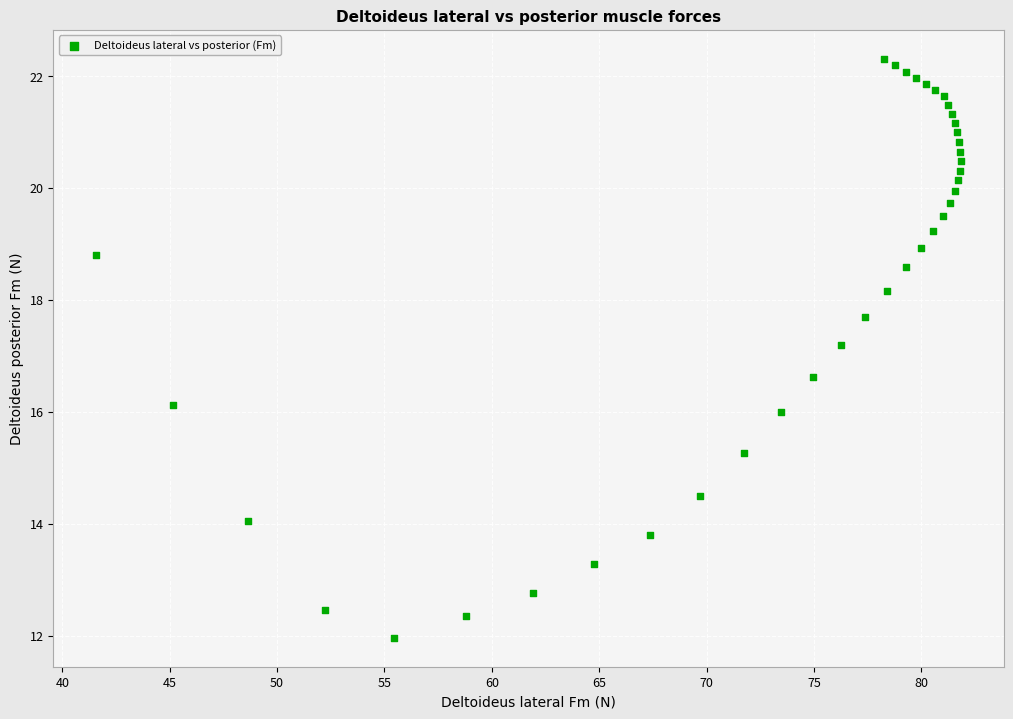

What Y value in the scatter plot is closest to 17?

17.2